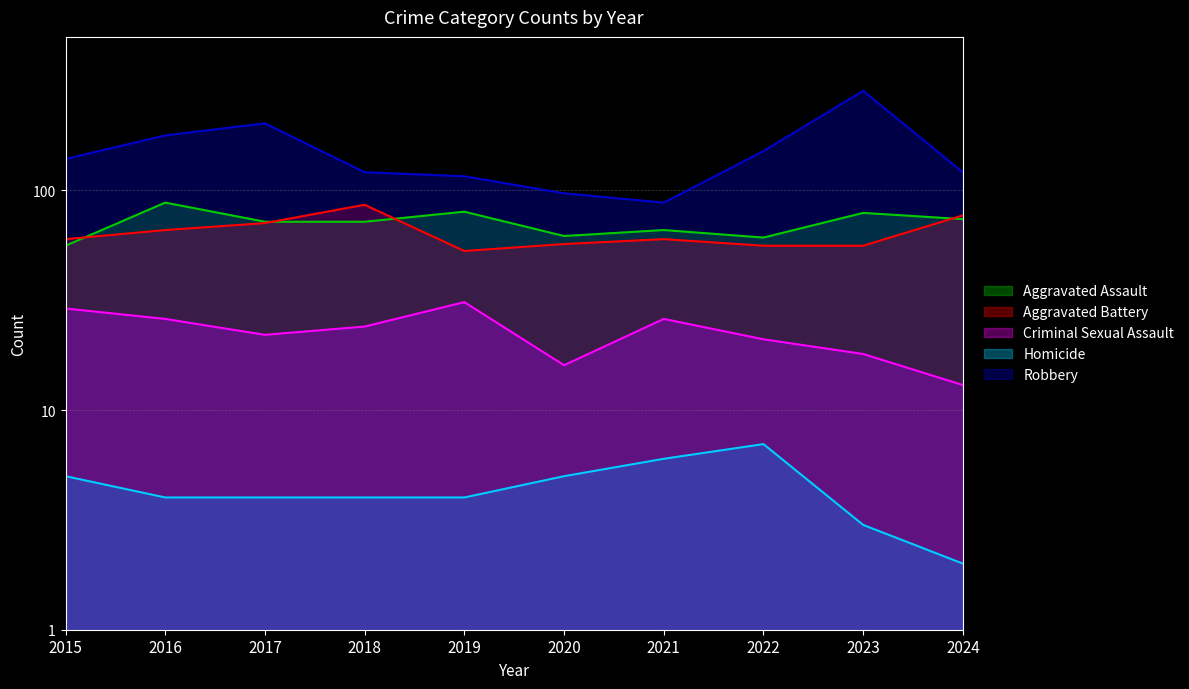

After their last crossing, which series has the higher values: Aggravated Assault or Aggravated Battery?

Aggravated Battery